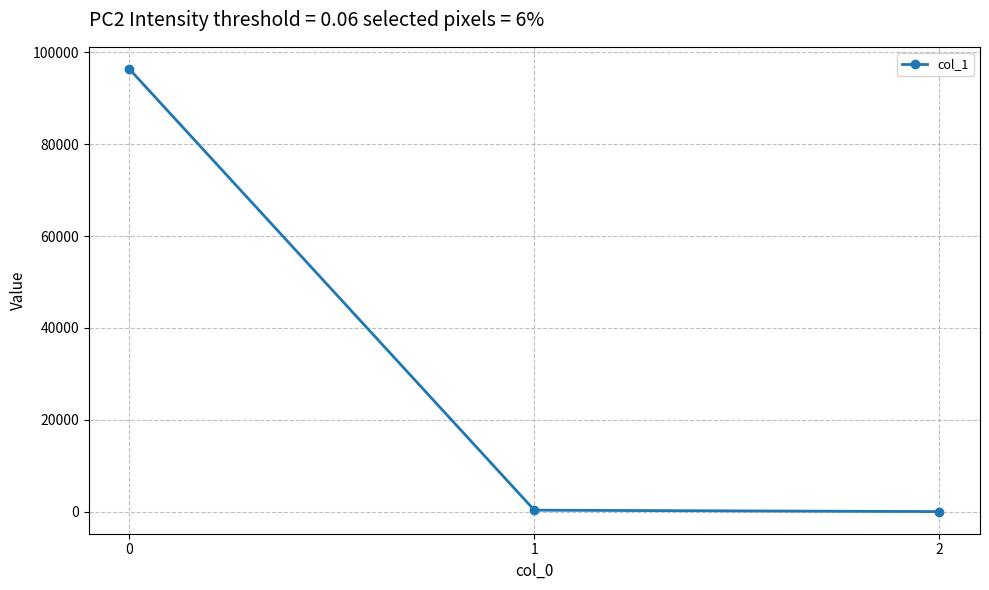

Count the number of categories in the chart.

3